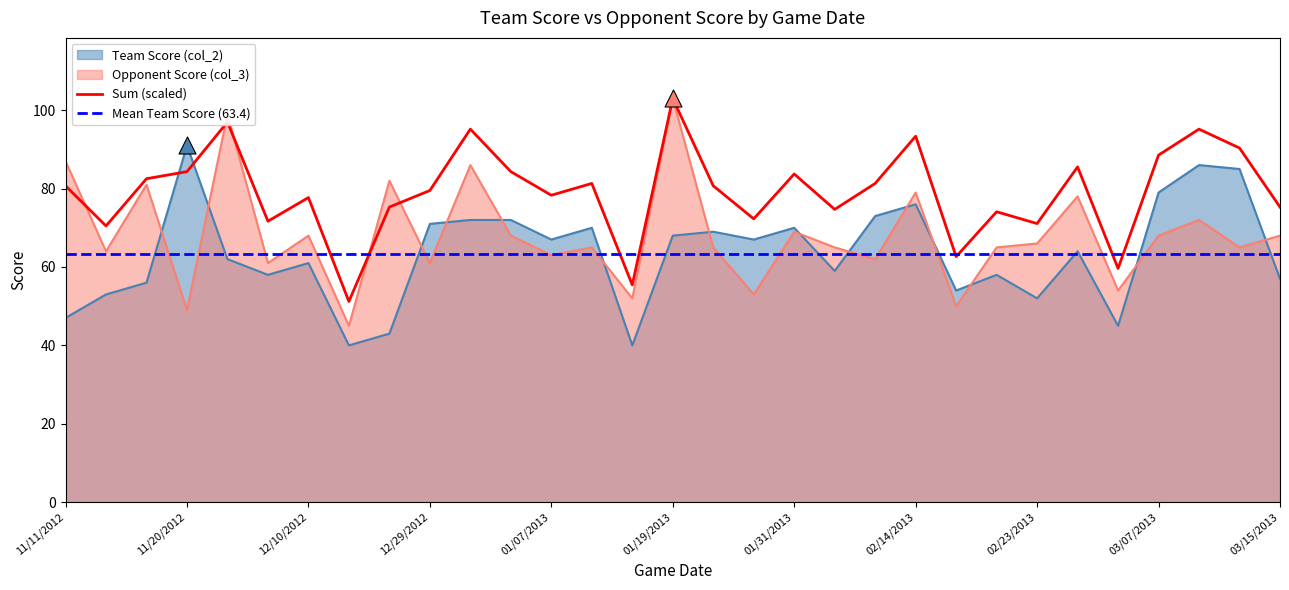

At how many categories does at least one series exceed 60?

27